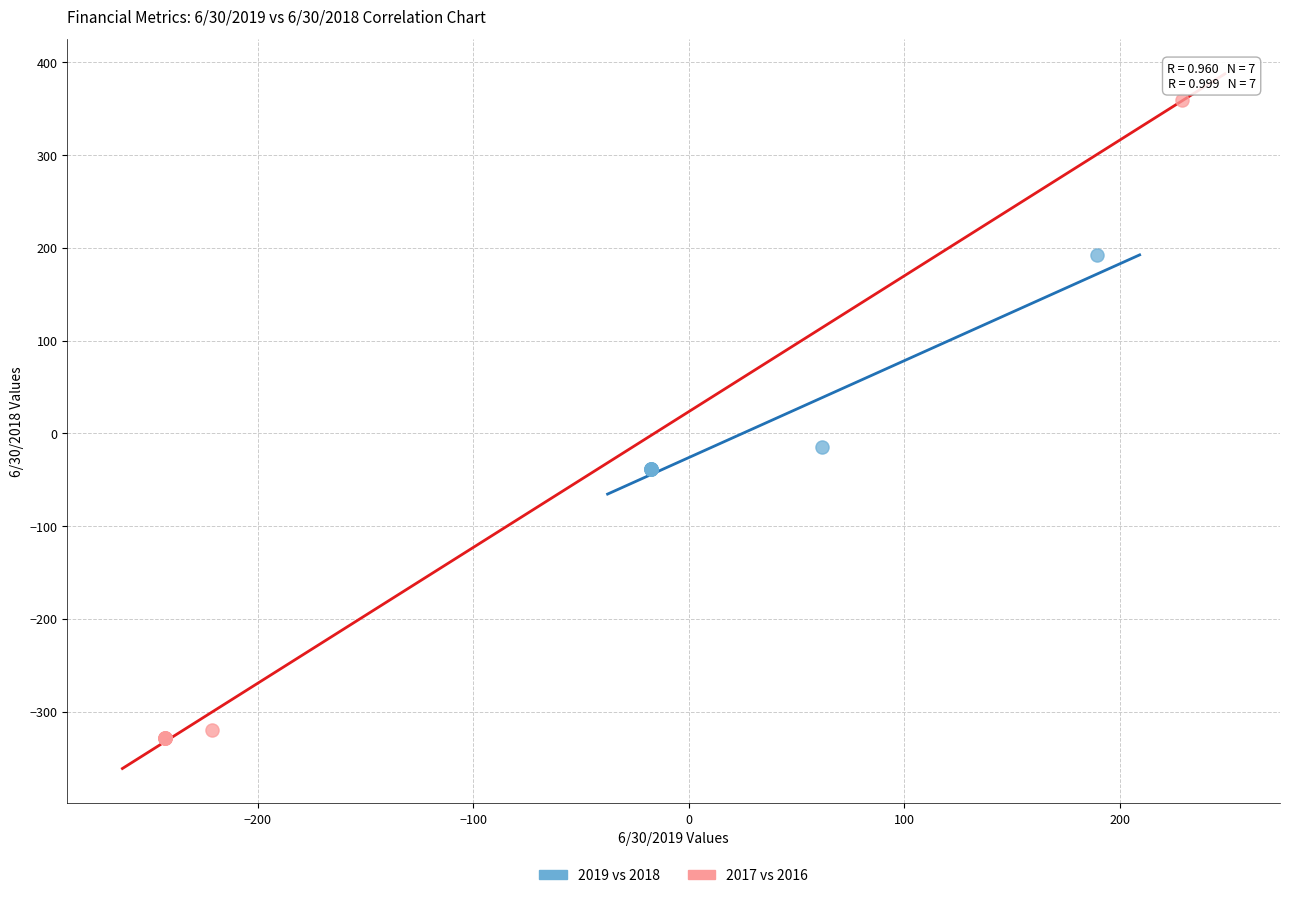

Which series contains the lowest Y value?

2017 vs 2016